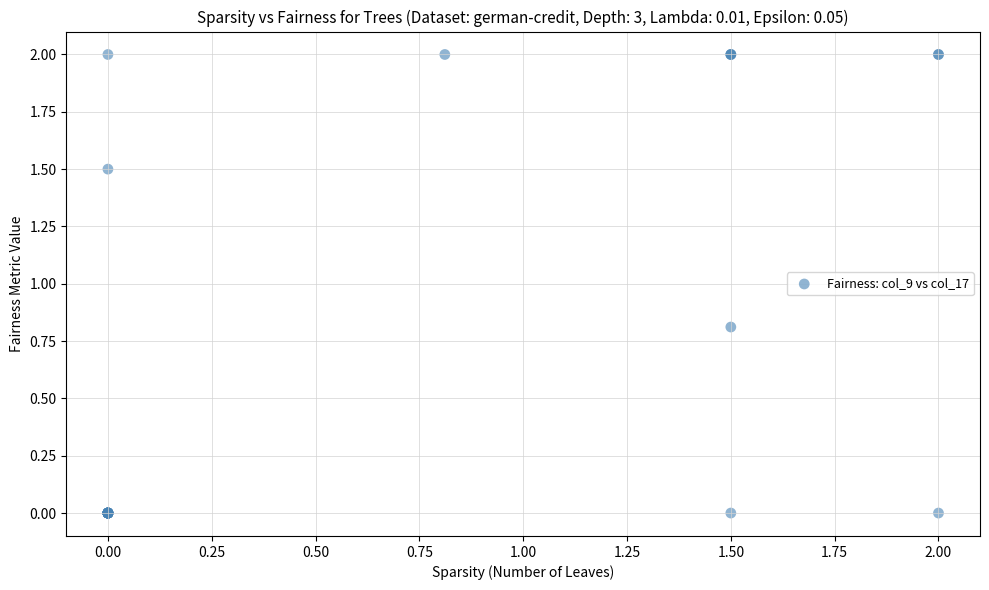

What Y value in the scatter plot is closest to 1?

0.8